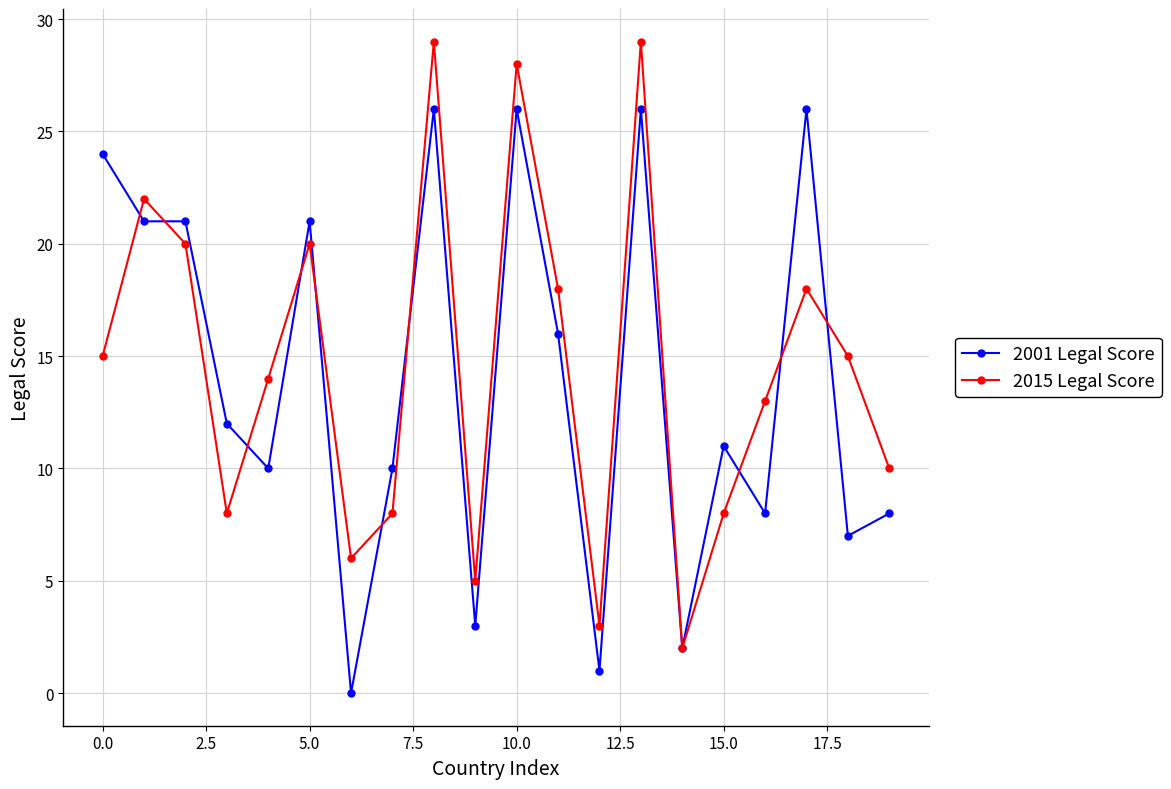

True or false: 2015 Legal Score and 2001 Legal Score cross at least once.

True